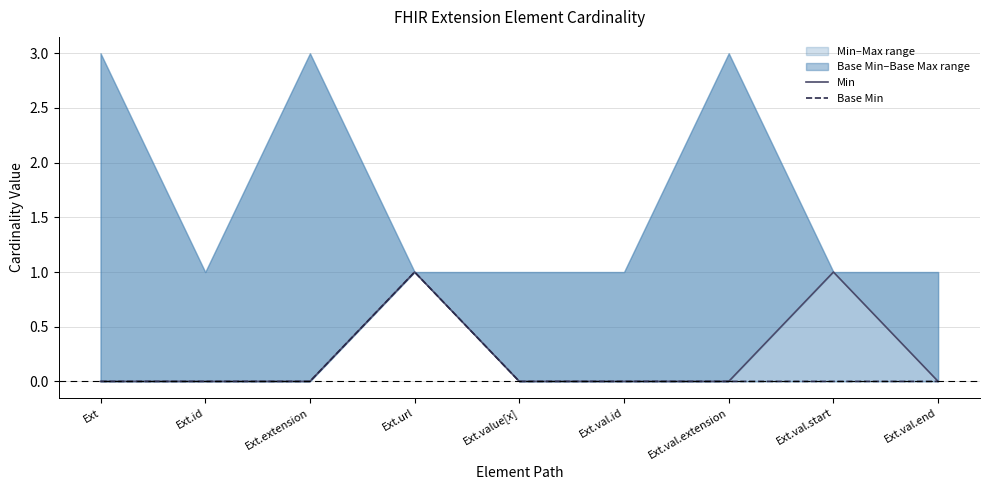

The value of Min at Ext is 0. True or false?

True